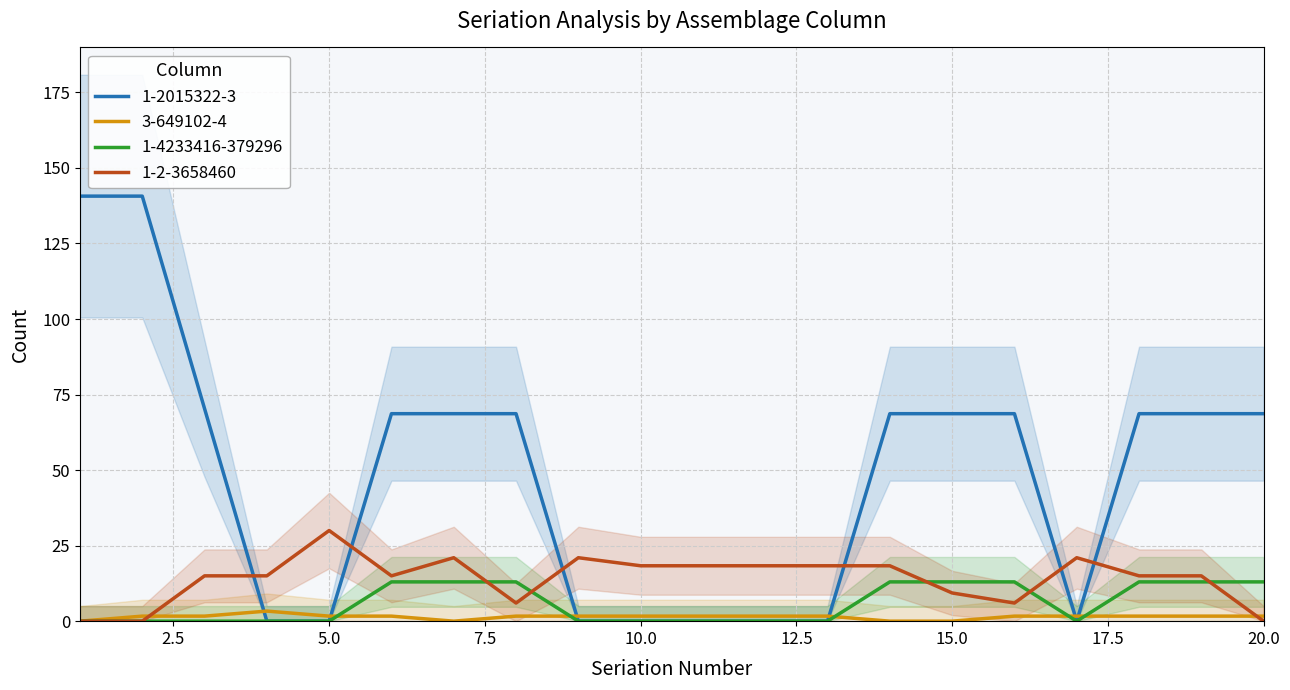

What is the highest value of the 3-649102-4 series?

3.3